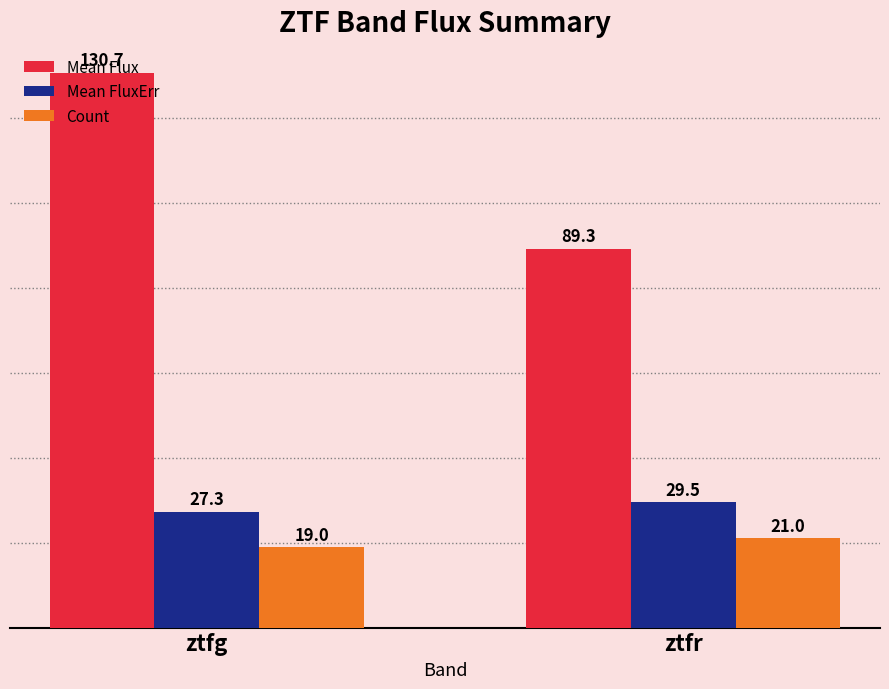

What is the approximate value of Count at ztfr?

21.0